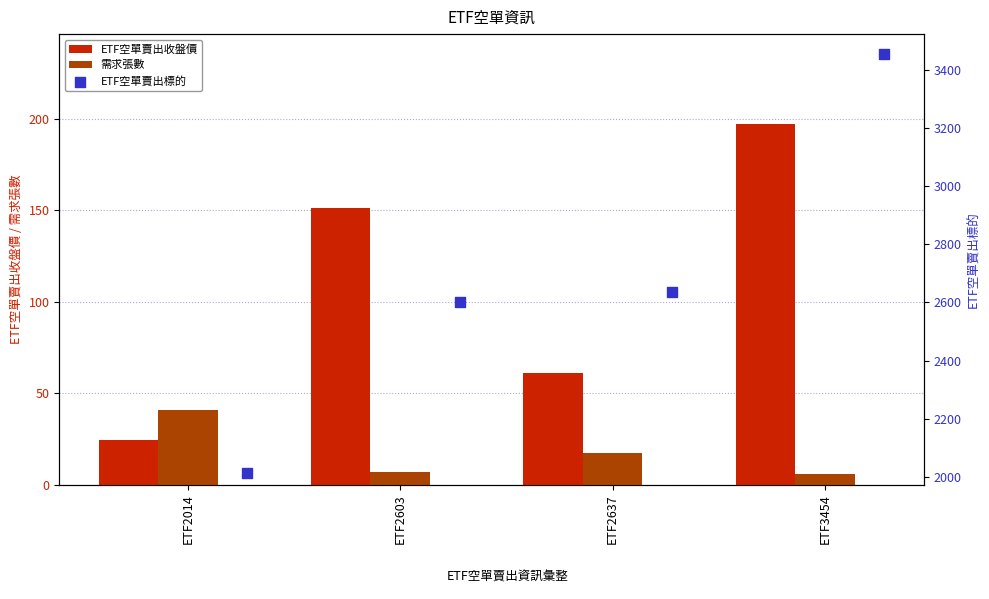

Which series has the largest total across all categories?

ETF空單賣出標的